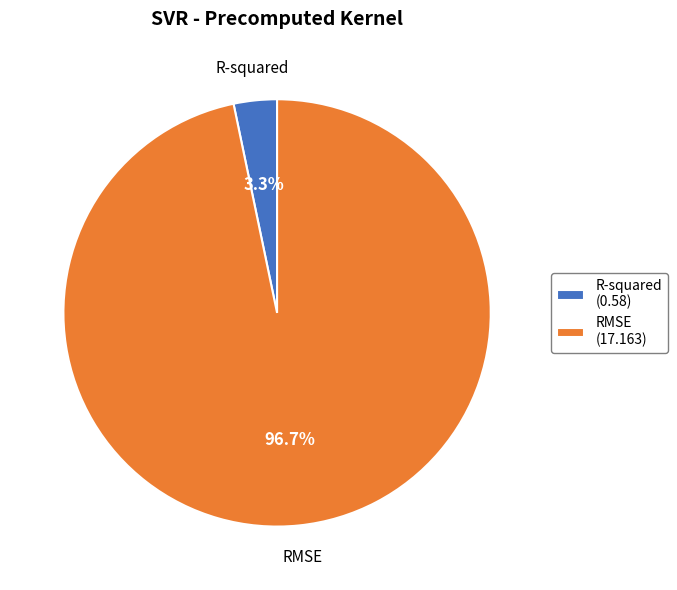

True or false: RMSE accounts for 87% of the total.

False